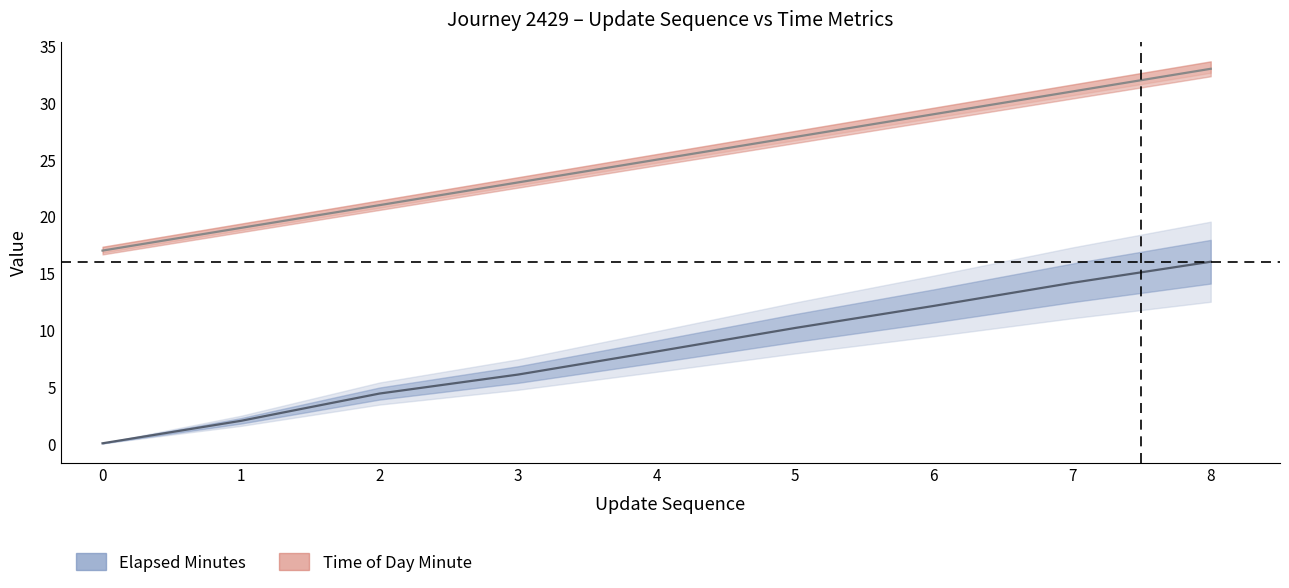

Where is elapsed_minutes nearest to the value 8?

4